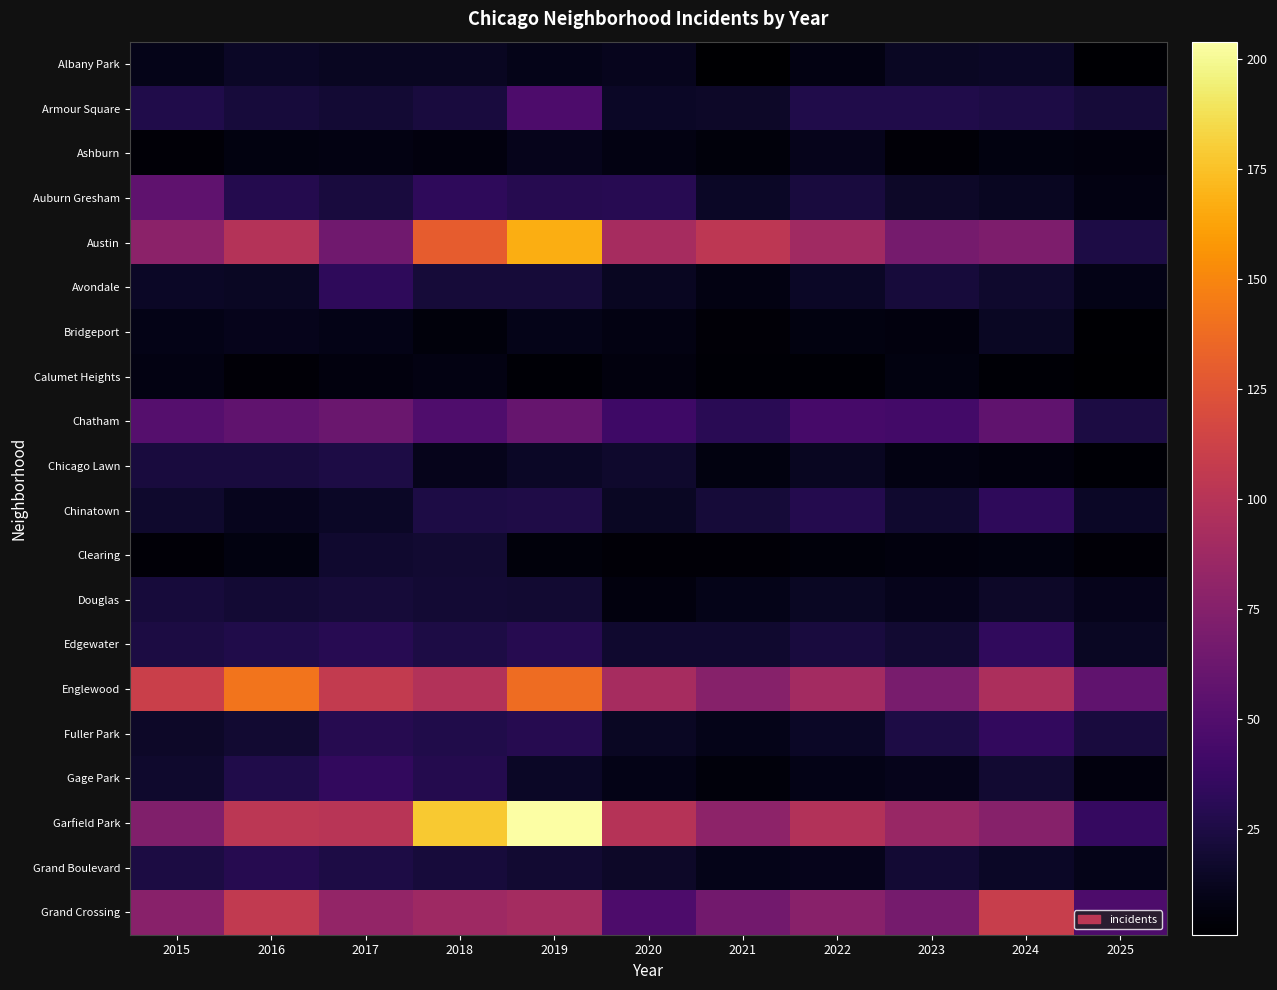

What is the maximum value shown in the chart?

204